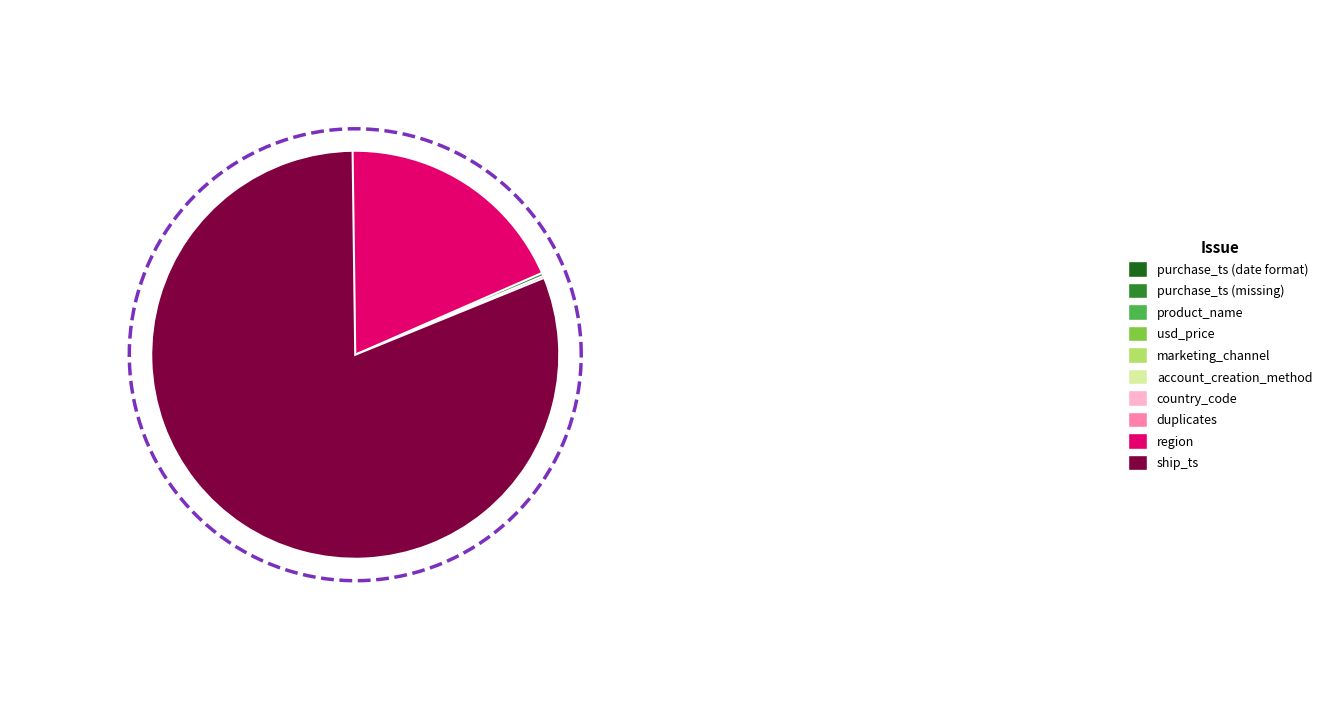

Which slice is the largest?

ship_ts